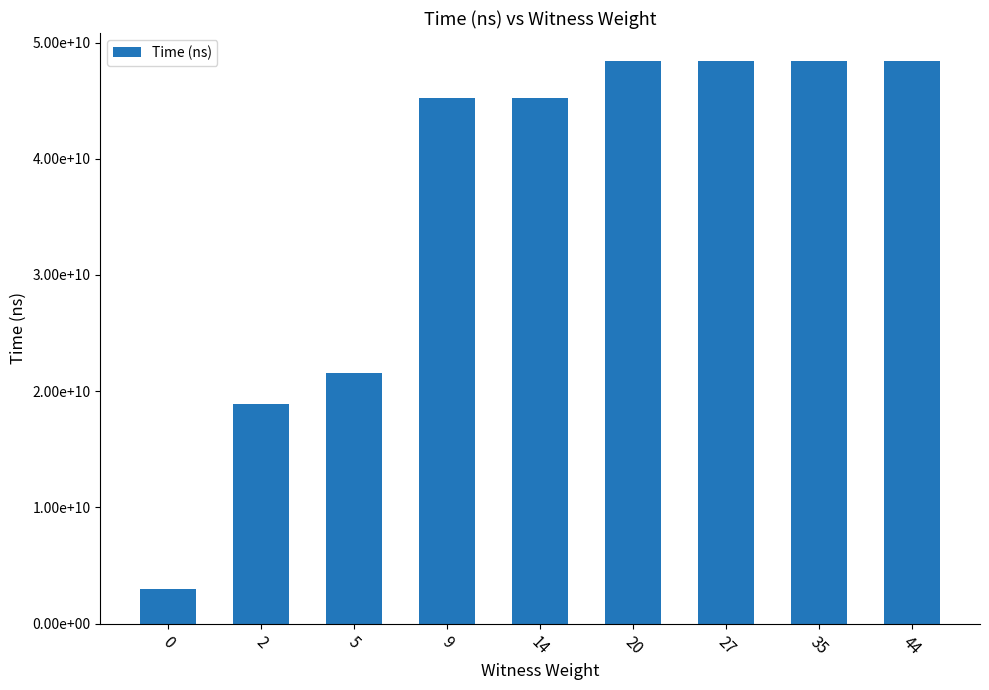

What is the change in value from 9 to 20?

+3180521300